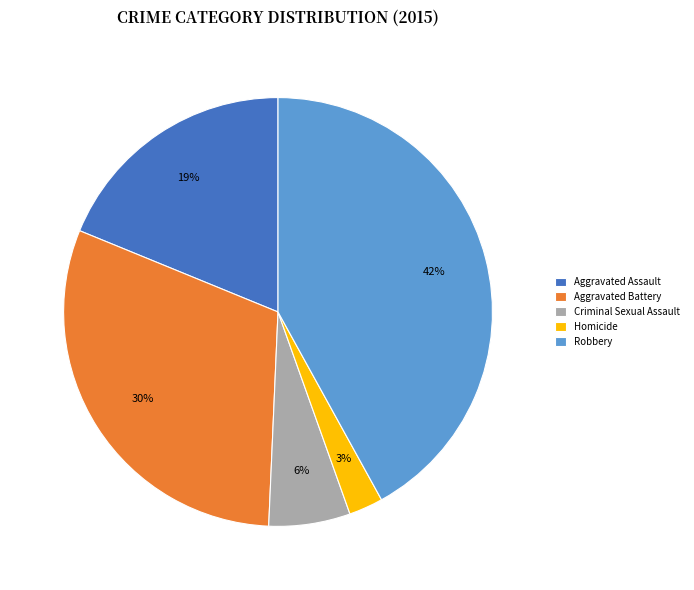

Between Aggravated Assault and Homicide, which is larger?

Aggravated Assault